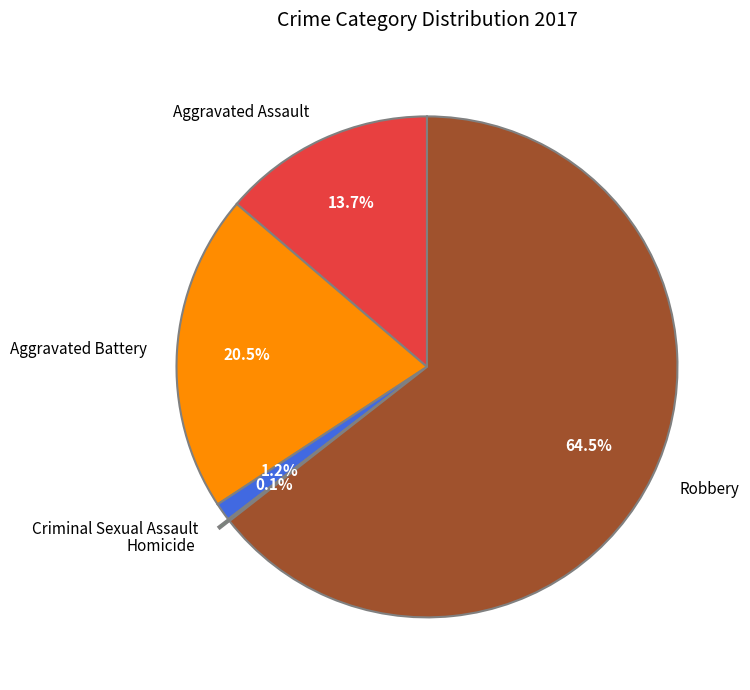

To the nearest percent, what percentage of the pie is Criminal Sexual Assault?

1%